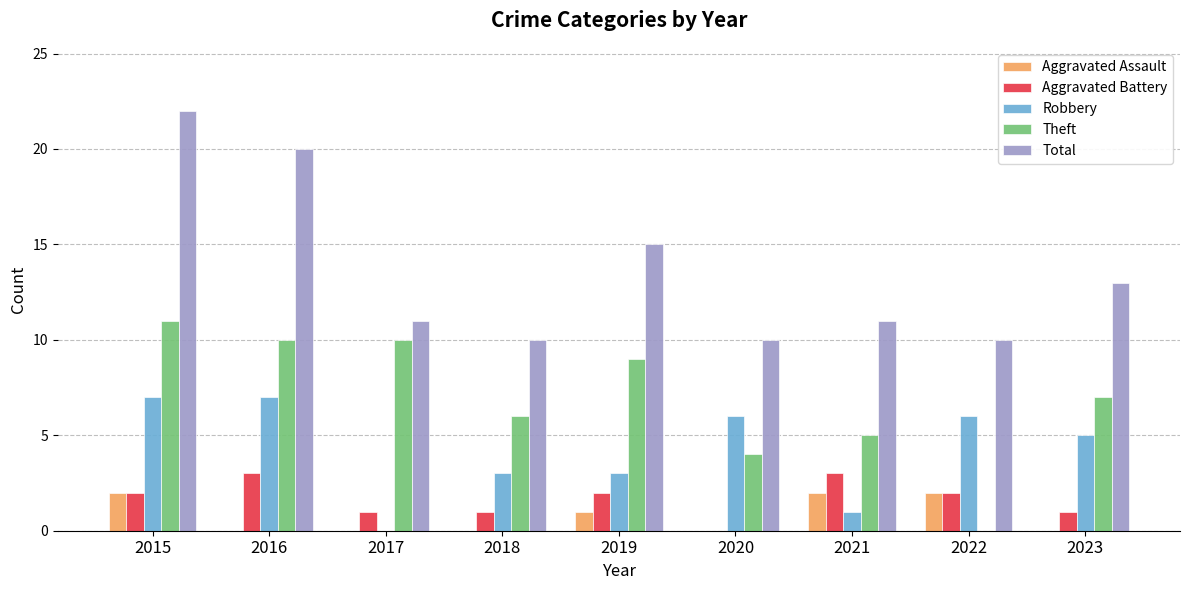

What is the sum of all Aggravated Battery values?

15